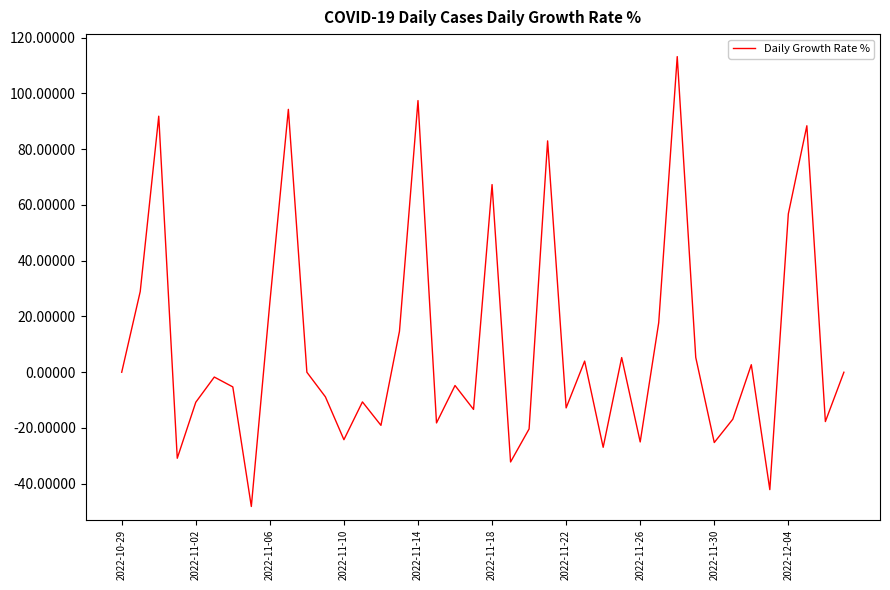

What is the greatest value displayed?

113.2